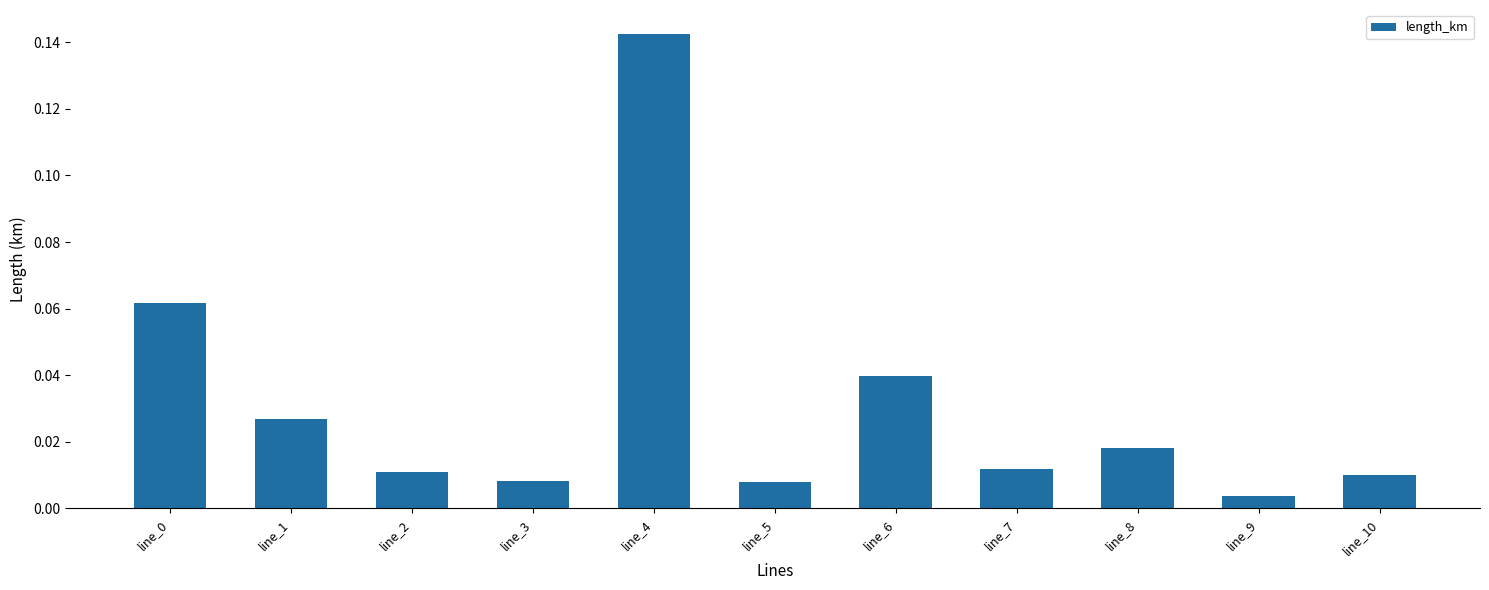

What is the sum of all values?

0.3